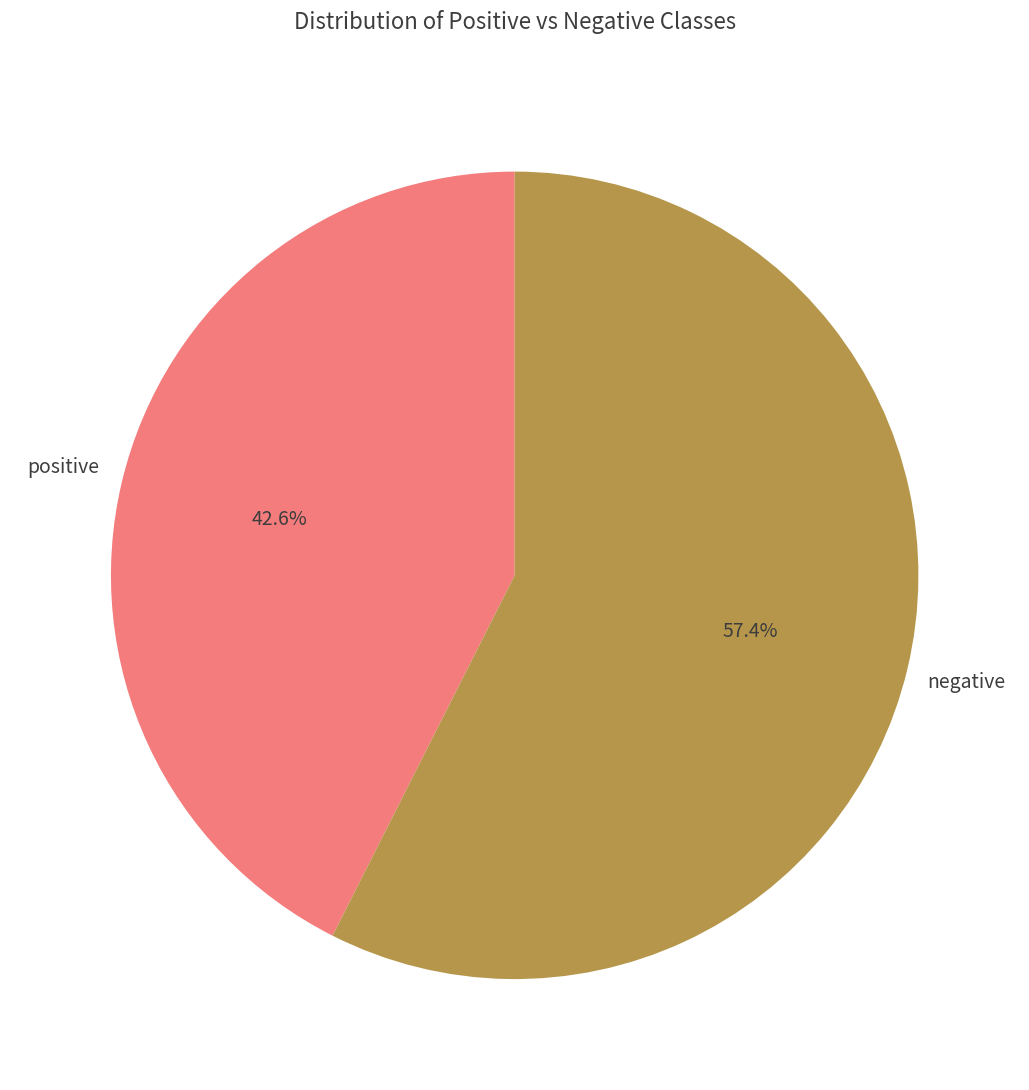

Is there a majority slice in this chart?

Yes